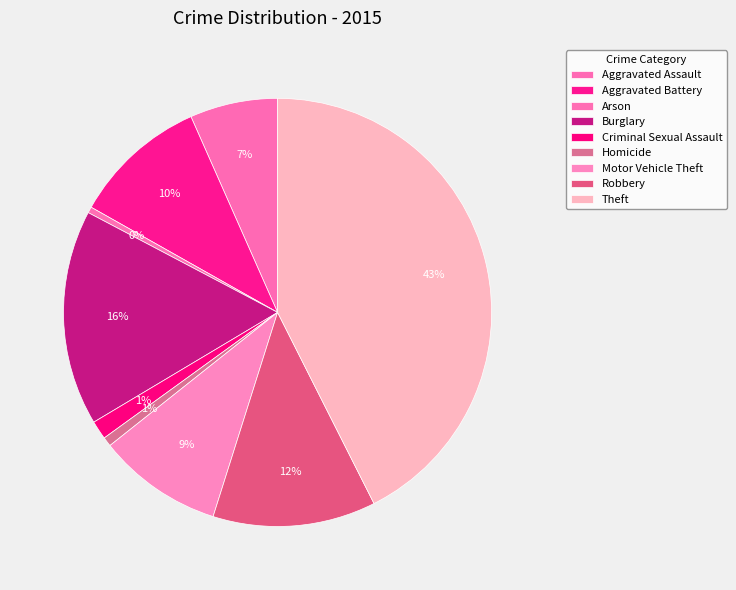

Which slice is the smallest?

Arson